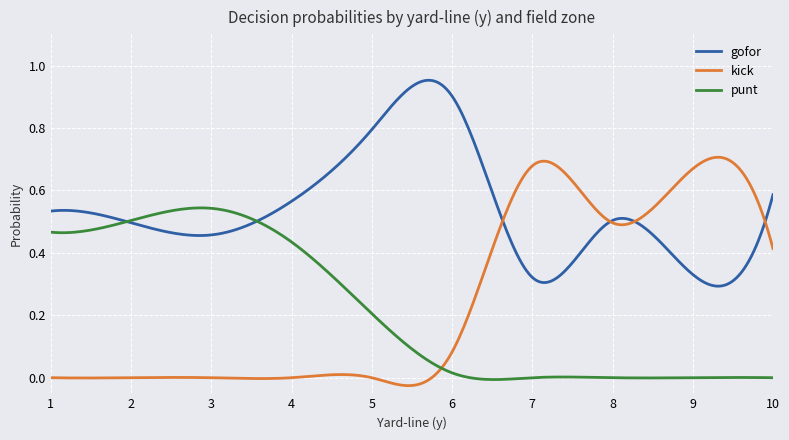

Rank the series by their maximum value, from lowest to highest.

punt, kick, gofor